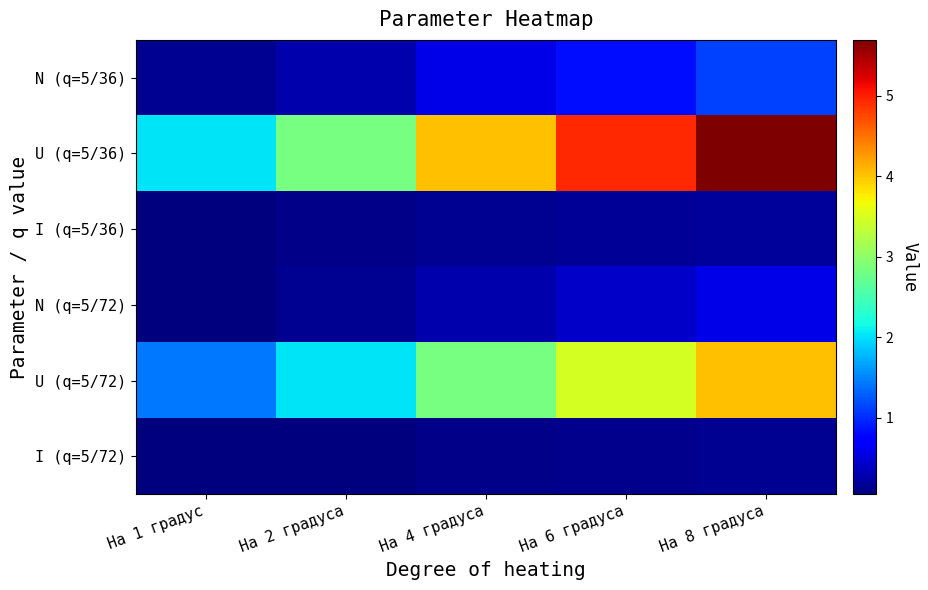

Reading right to left, transcribe all the data shown in this chart.

N (q=5/36): На 8 градуса=1.1	На 6 градуса=0.8	На 4 градуса=0.6	На 2 градуса=0.3	На 1 градус=0.1
U (q=5/36): На 8 градуса=5.7	На 6 градуса=4.9	На 4 градуса=4.0	На 2 градуса=2.8	На 1 градус=2.0
I (q=5/36): На 8 градуса=0.2	На 6 градуса=0.2	На 4 градуса=0.1	На 2 градуса=0.1	На 1 градус=0.1
N (q=5/72): На 8 градуса=0.6	На 6 градуса=0.4	На 4 градуса=0.3	На 2 градуса=0.1	На 1 градус=0.1
U (q=5/72): На 8 градуса=4.0	На 6 градуса=3.5	На 4 градуса=2.8	На 2 градуса=2.0	На 1 градус=1.4
I (q=5/72): На 8 градуса=0.1	На 6 градуса=0.1	На 4 градуса=0.1	На 2 градуса=0.1	На 1 градус=0.0